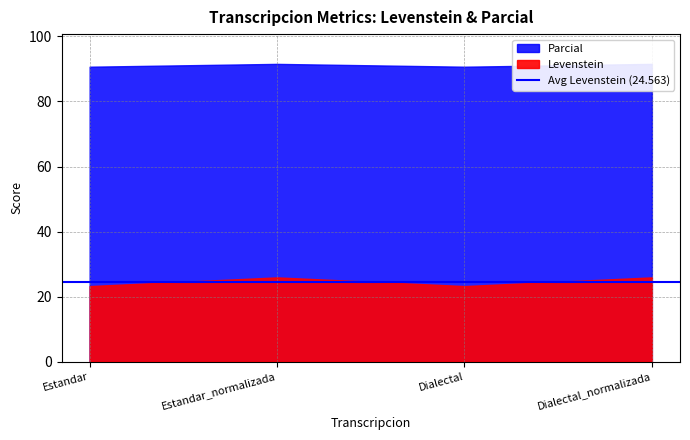

How many values in the Parcial series are below 91?

2